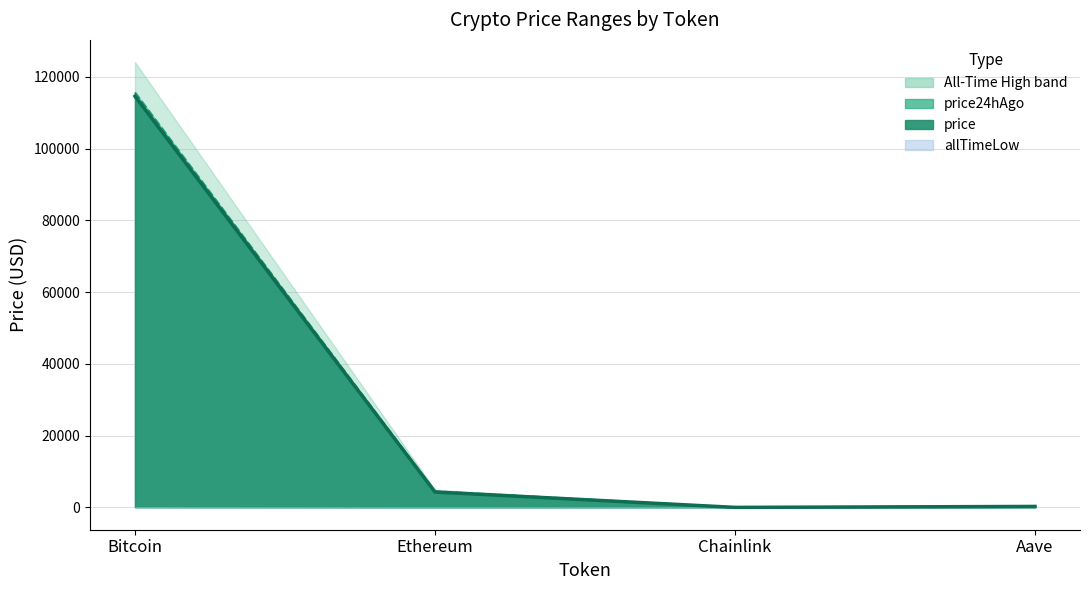

At which label does price24hAgo reach its minimum?

Chainlink